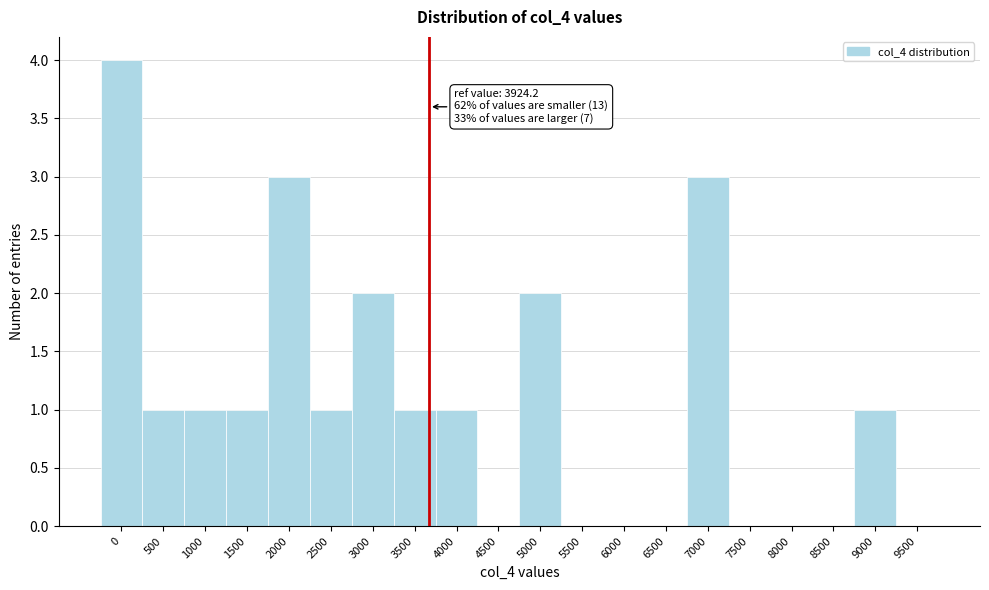

Reading left to right, what are all the values shown in this chart?

0=4	500=1	1000=1	1500=1	2000=3	2500=1	3000=2	3500=1	4000=1	4500=0	5000=2	5500=0	6000=0	6500=0	7000=3	7500=0	8000=0	8500=0	9000=1	9500=0